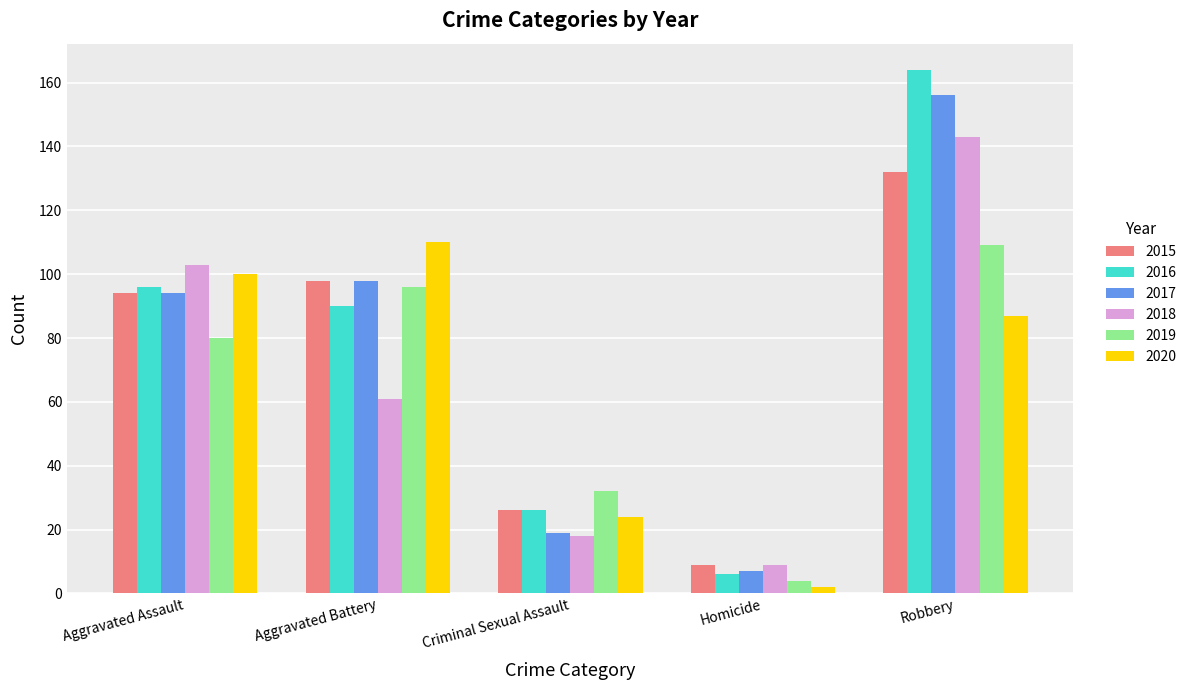

Is it true that 2017 equals 156 at Robbery?

True